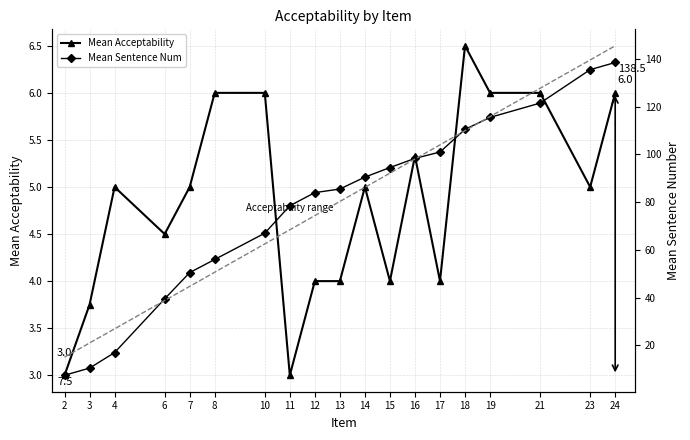

Between 11 and 3, which is larger?

3